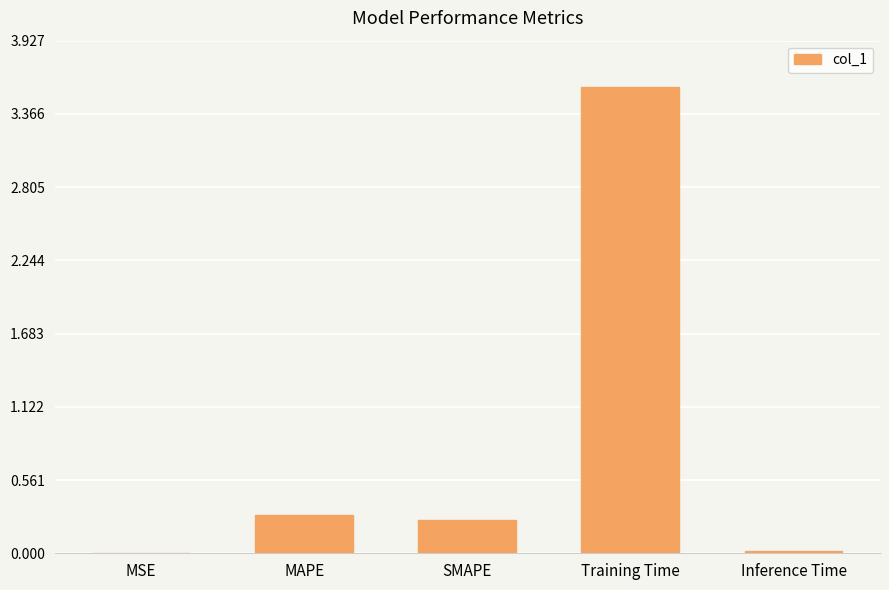

Is it true that the value at SMAPE is 0.3?

True